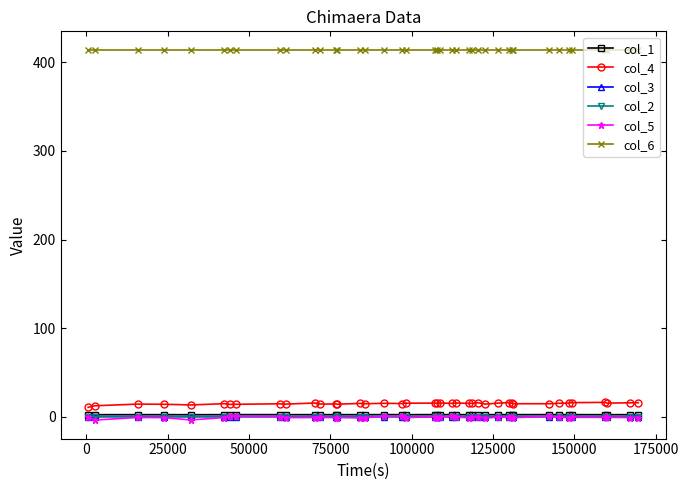

True or false: col_5 and col_4 intersect in this chart.

False